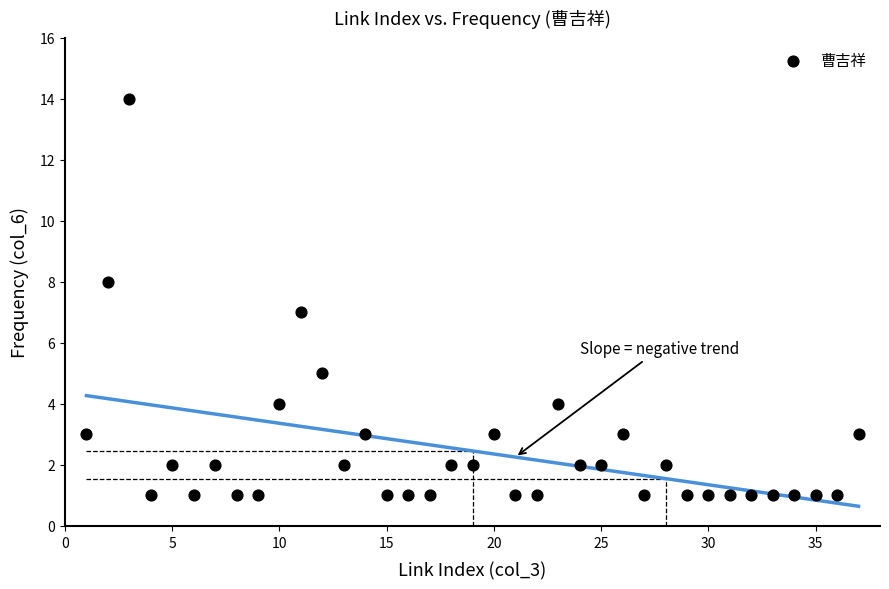

What is the range of X values (max minus min)?

36